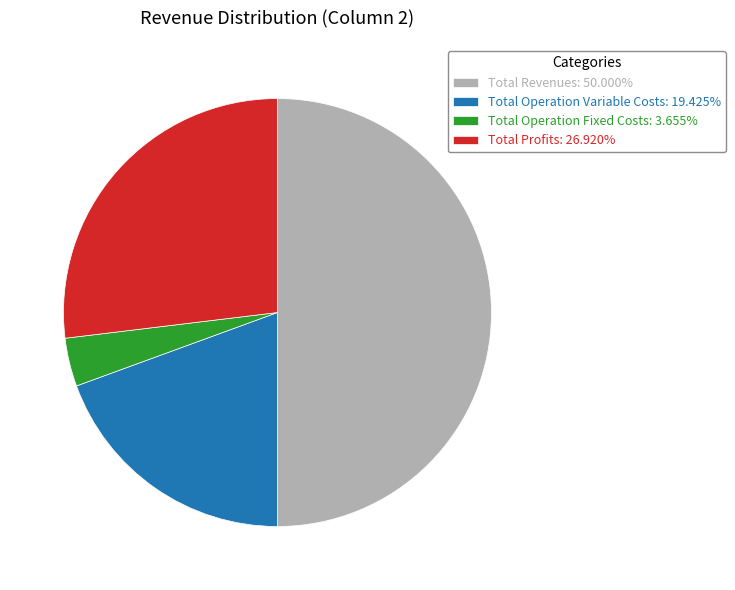

Does Total Profits: 26.920% account for over 50% of the chart?

No